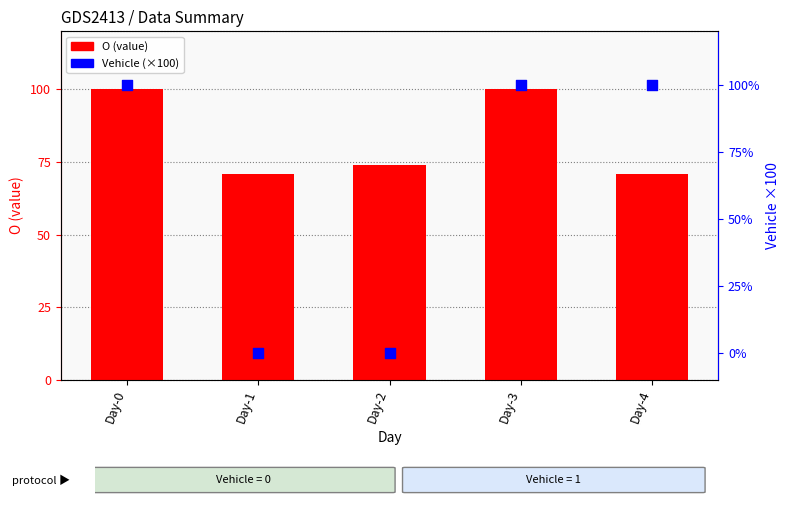

Which series contains the lowest Y value?

Vehicle (×100)